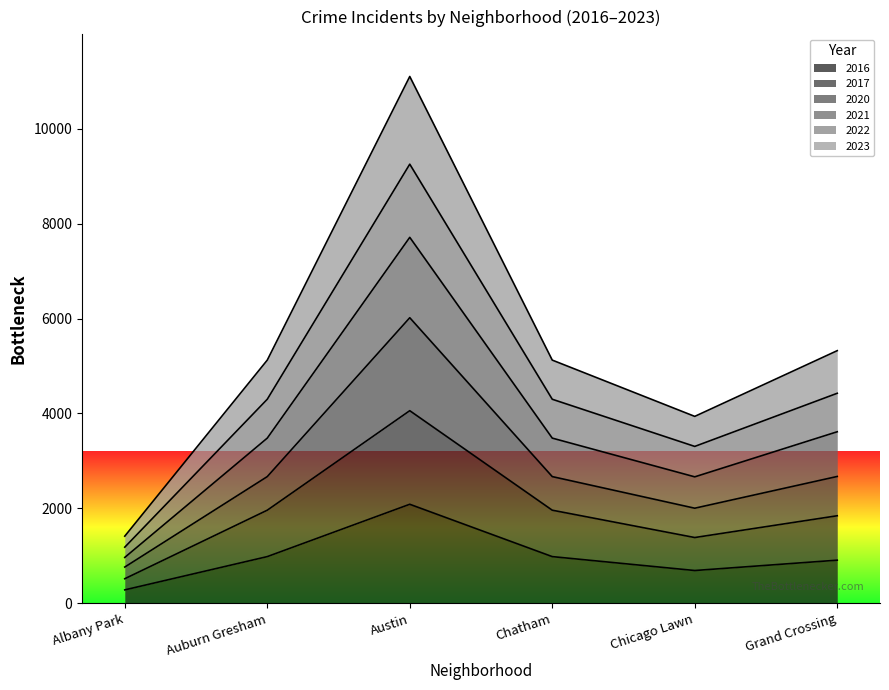

Which label corresponds to the largest value in the chart?

Austin